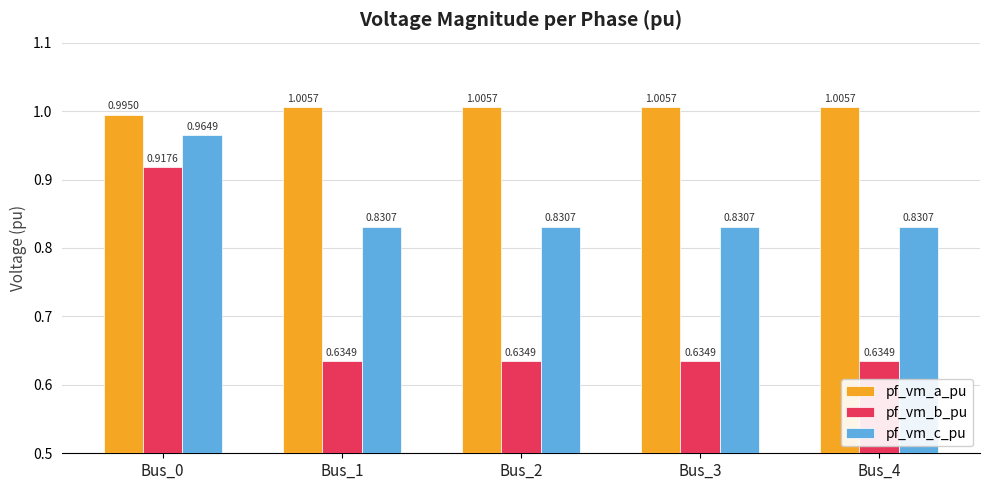

What is the difference between the pf_vm_b_pu values at Bus_3 and Bus_0?

0.3